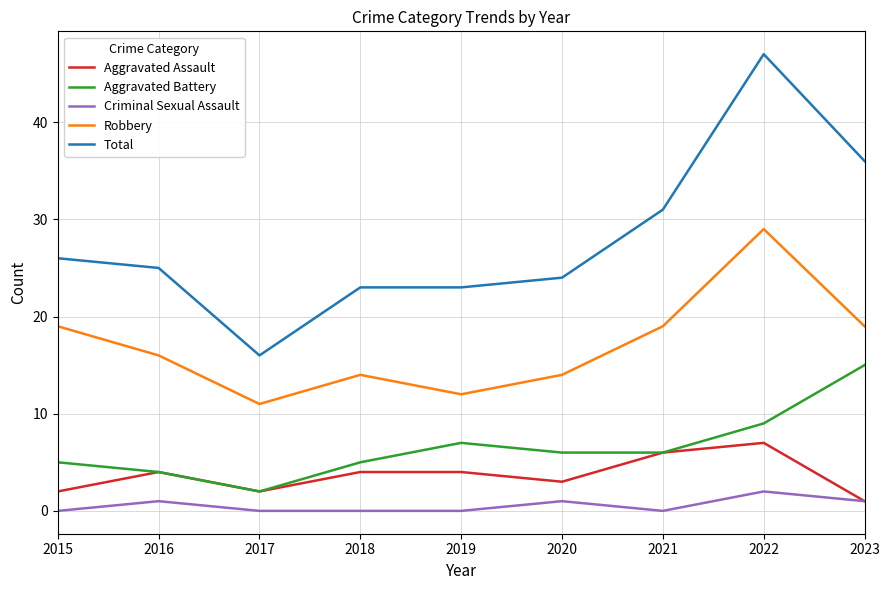

Which series has the largest range (max minus min)?

Total